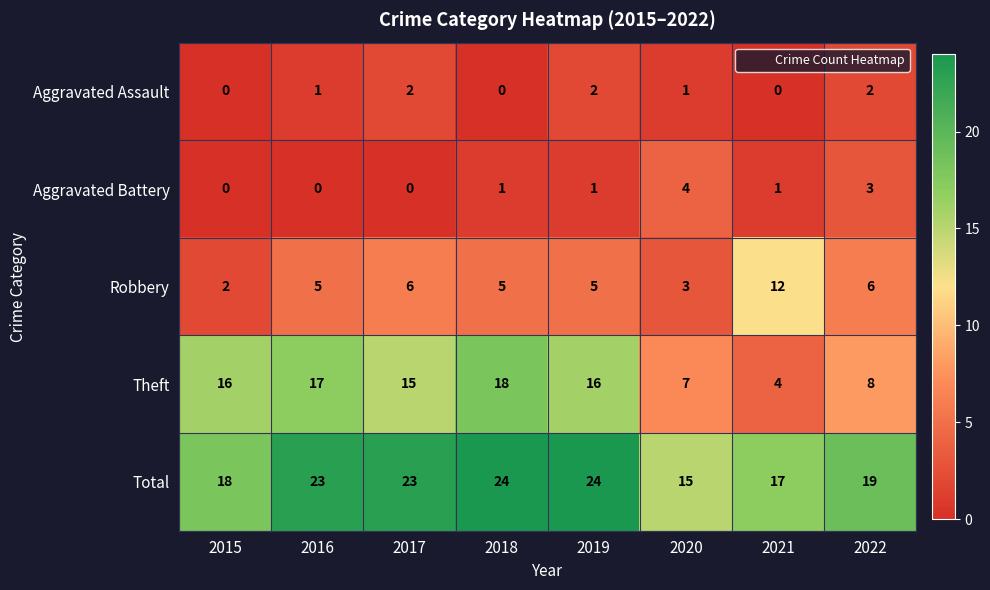

Count the Aggravated Battery values in the range 0 to 3.

7